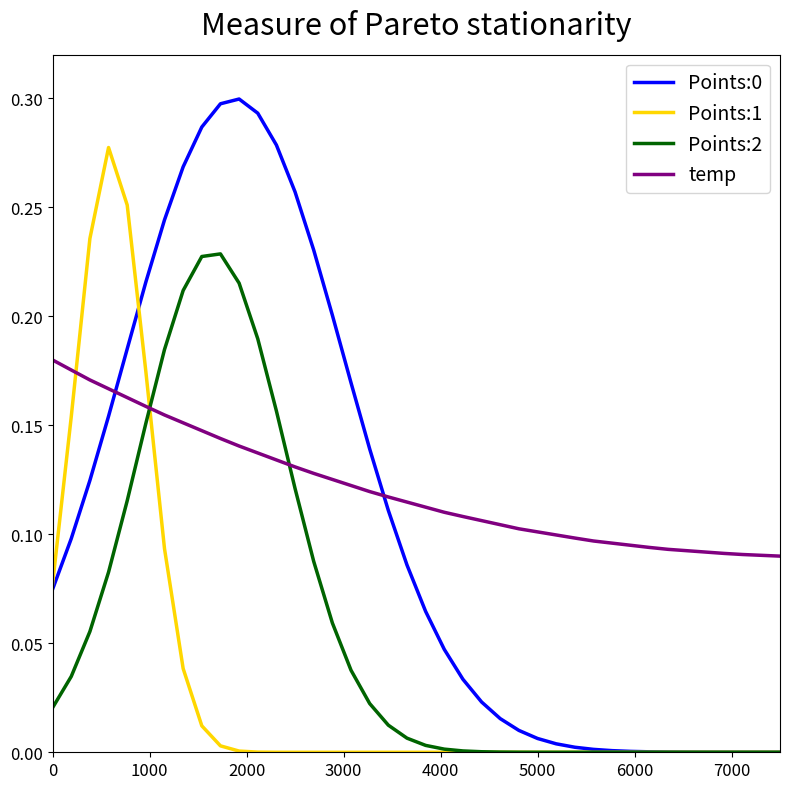

How many times do temp and Points:2 cross each other?

2